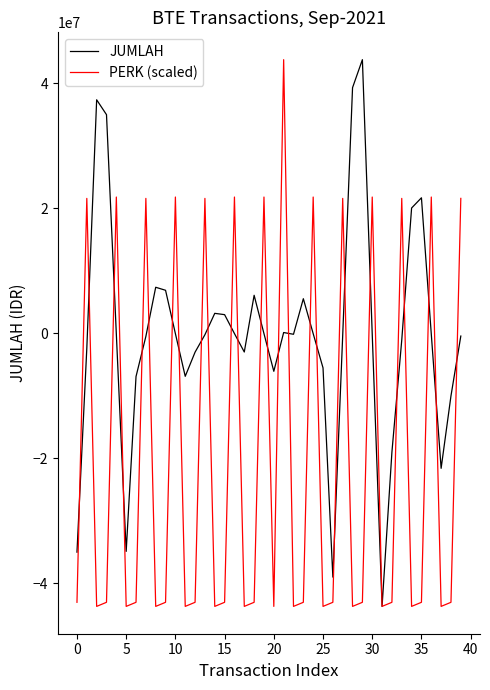

Rank the series by their average value, from lowest to highest.

PERK (scaled), JUMLAH